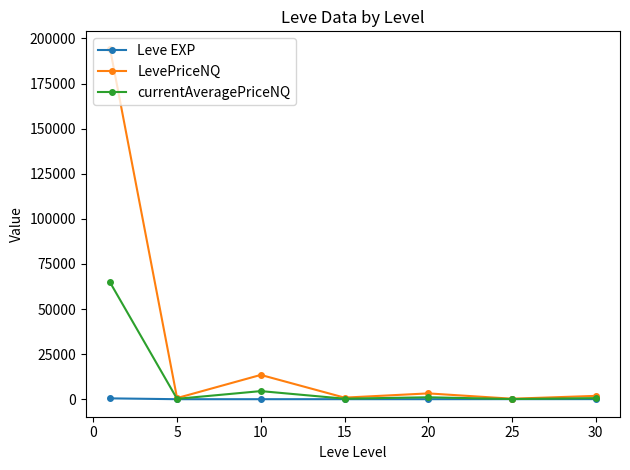

Which series has the largest total across all categories?

LevePriceNQ